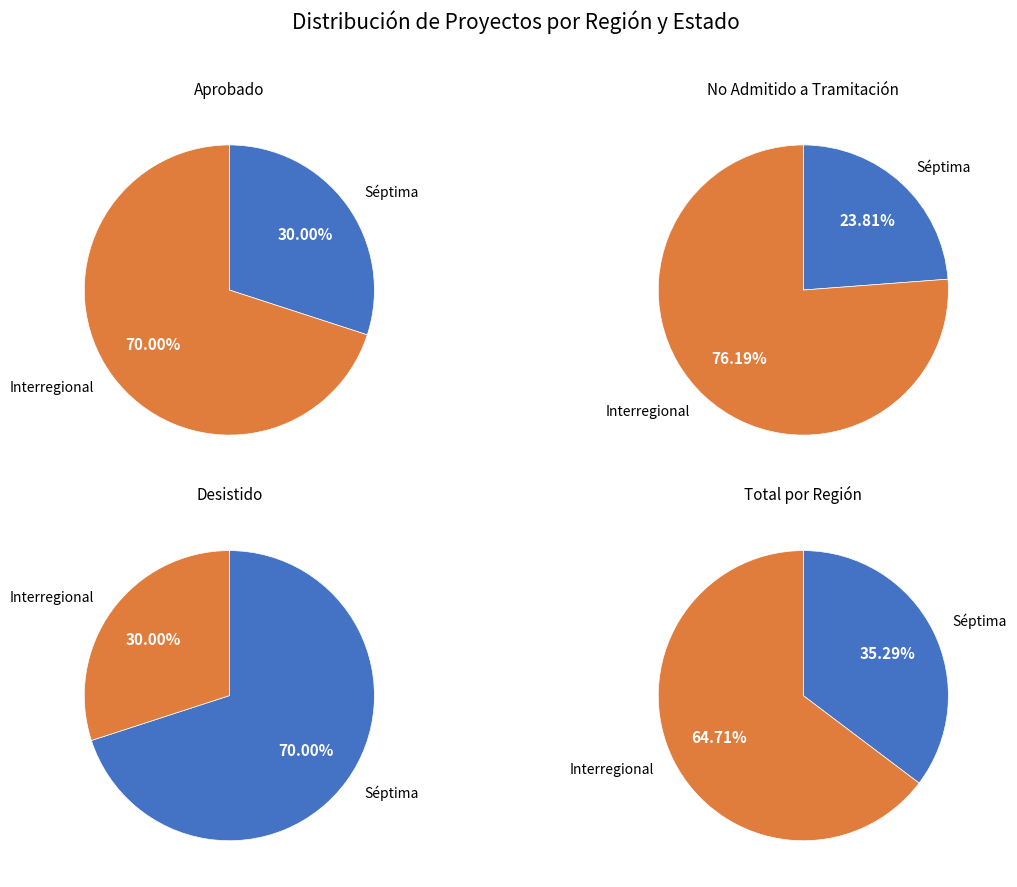

Rank the series by their maximum value, from highest to lowest.

No Admitido a Tramitación, Aprobado, Desistido